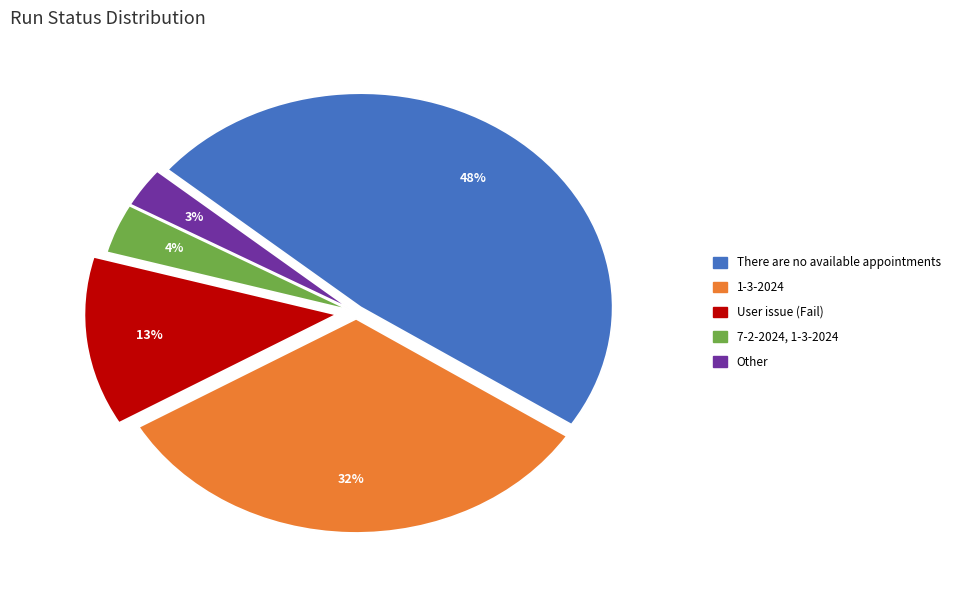

Does any single category account for the majority?

No